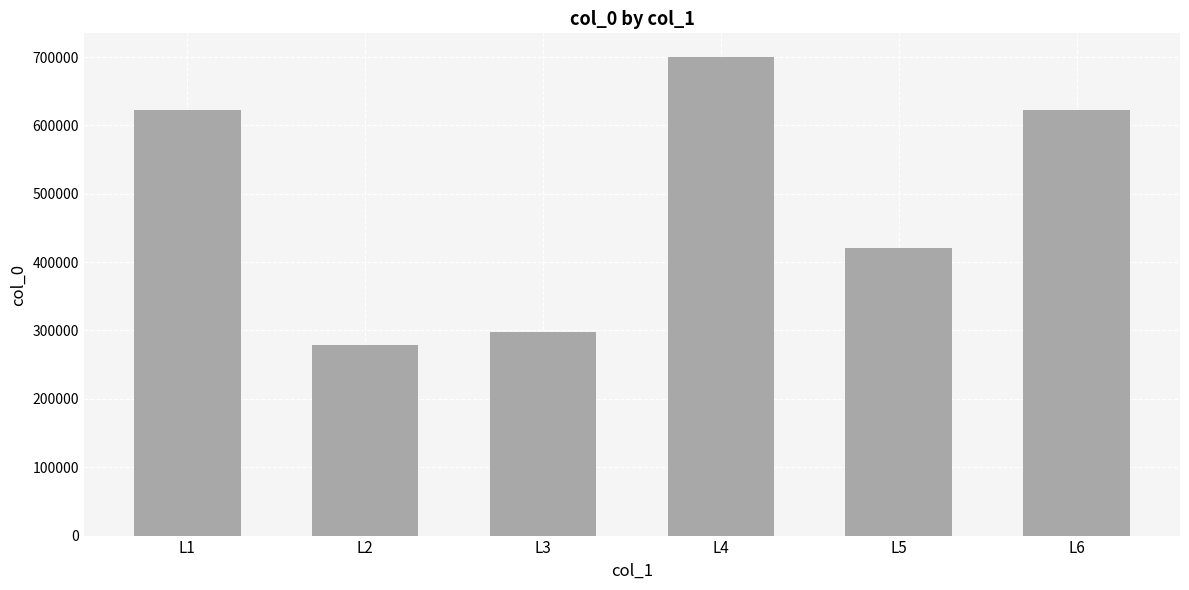

What is the difference between the maximum and minimum values?

421346